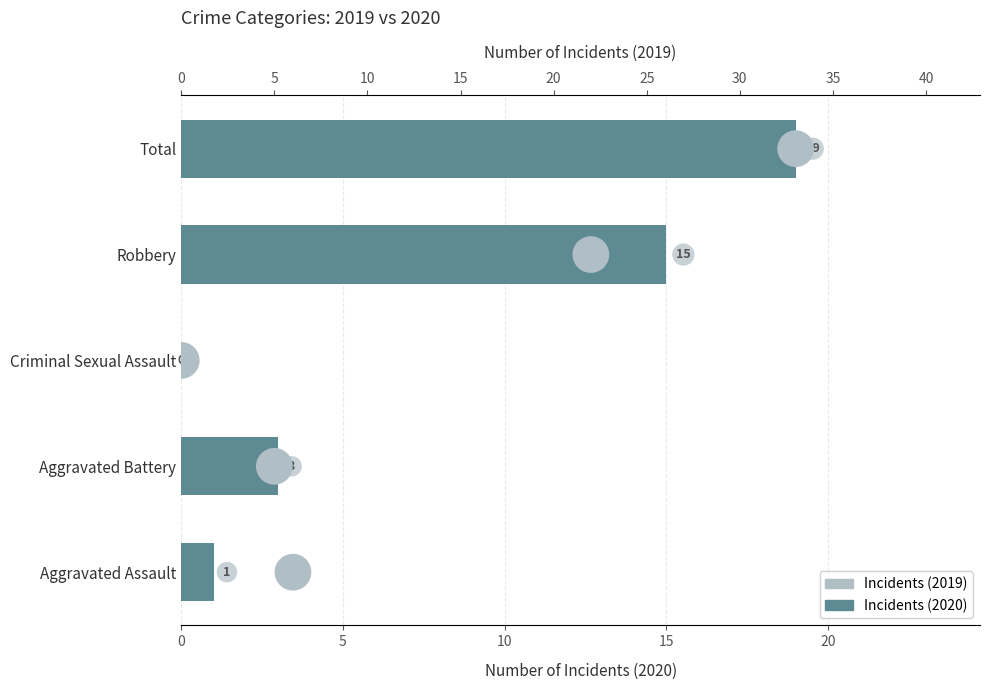

What are all the series names shown in the legend?

Incidents (2020), Incidents (2019)